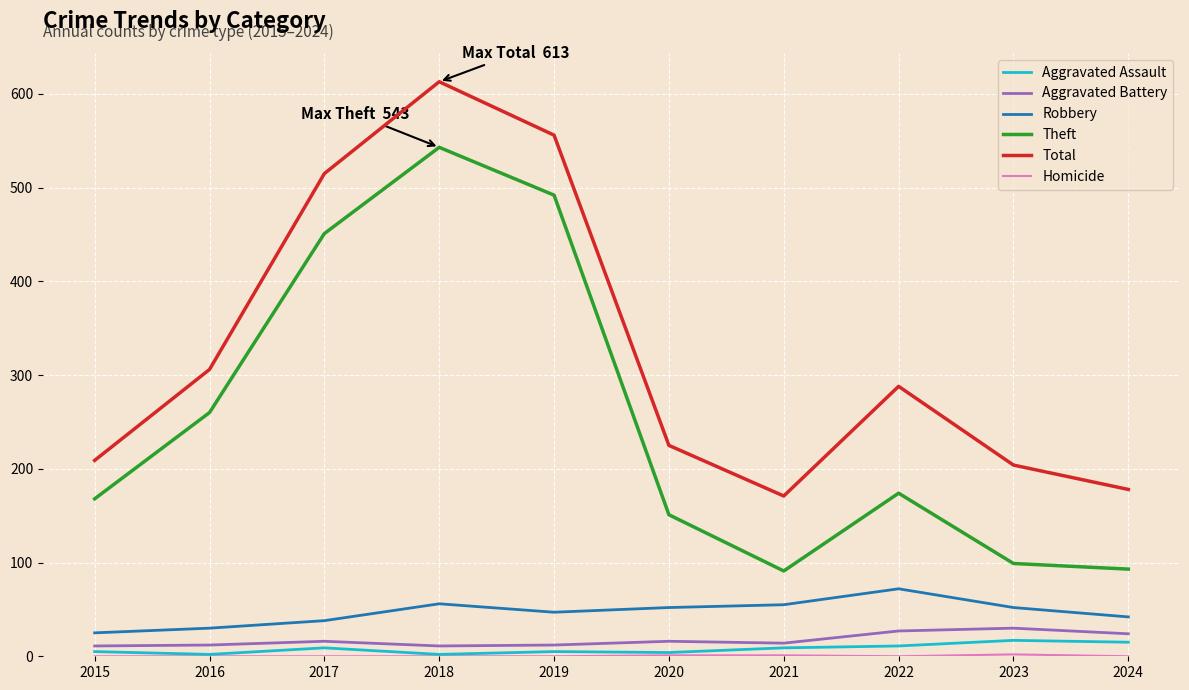

True or false: Theft and Total cross at least once.

False